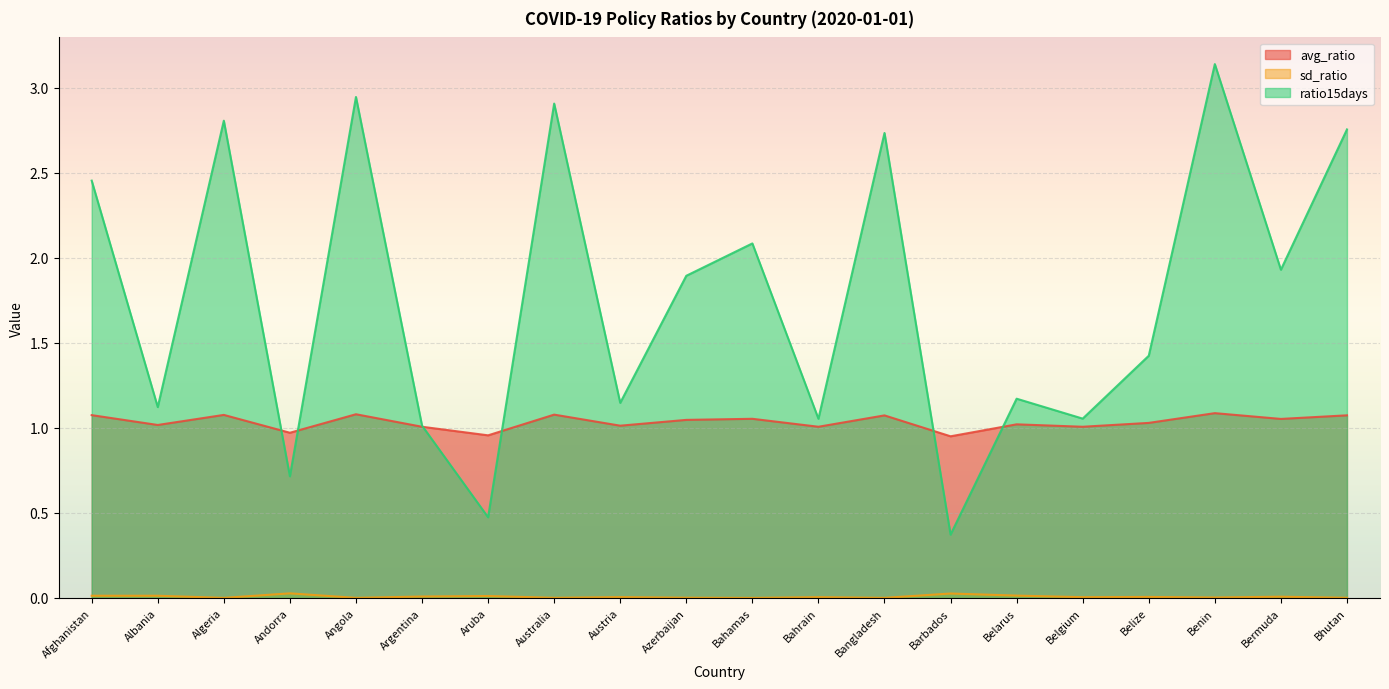

The value of sd_ratio at Bahrain is 0.0. True or false?

True